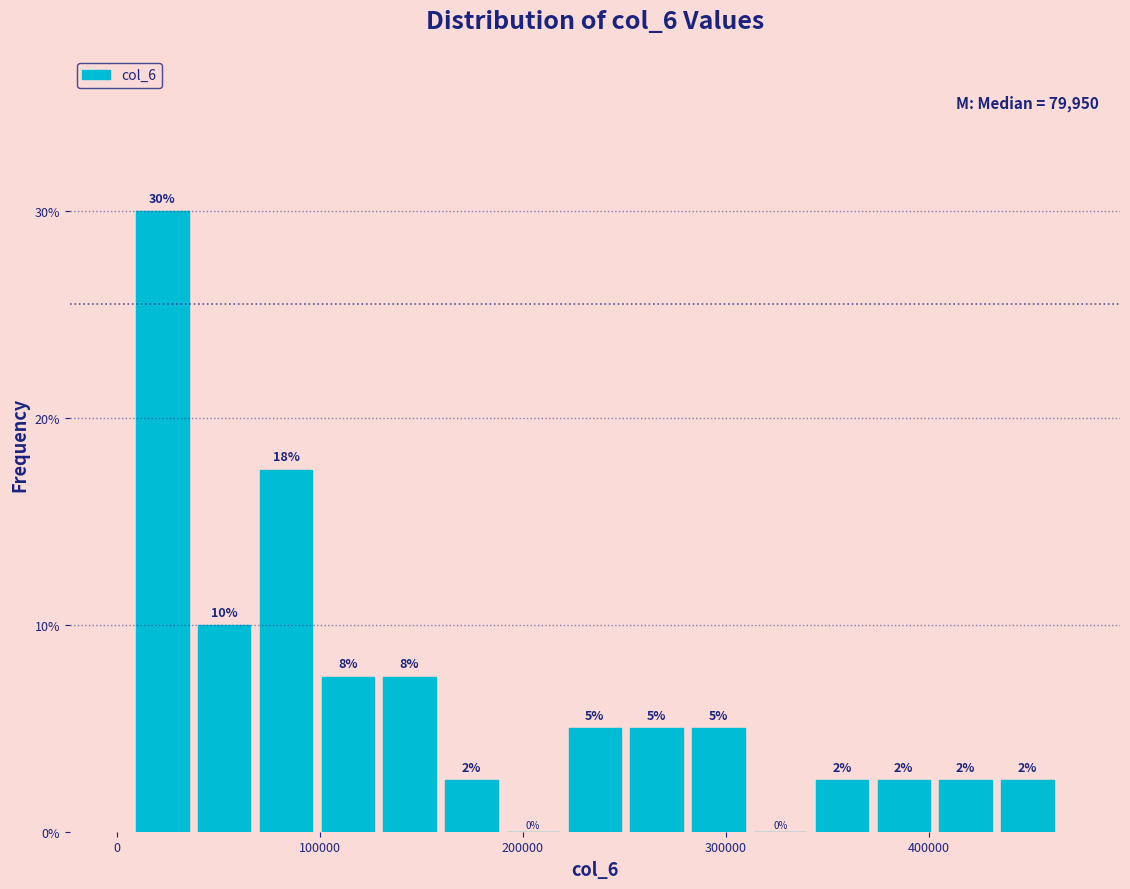

Around what value on the x-axis is the tallest bar? Give the approximate position of its centre, as read against the axis.

20000